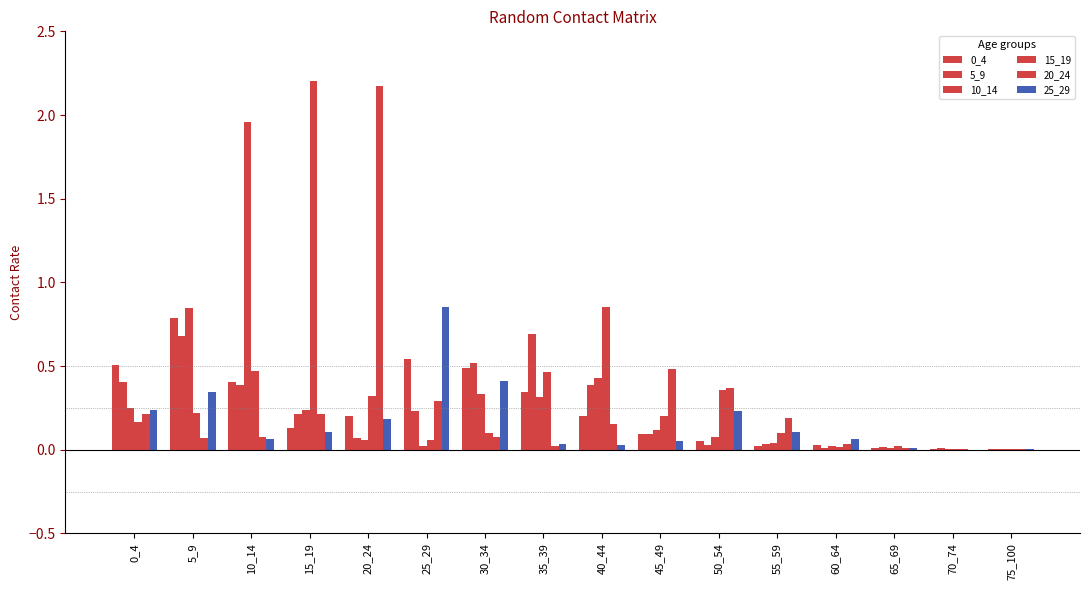

How many groups of bars are there?

16